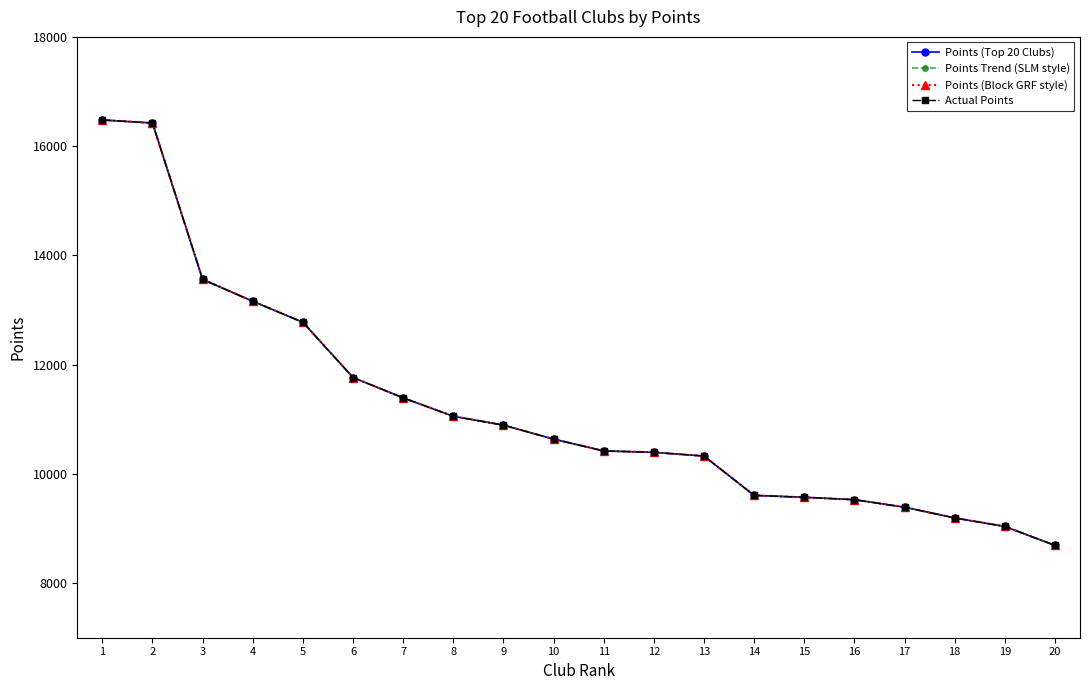

Does the chart have visible grid lines?

No